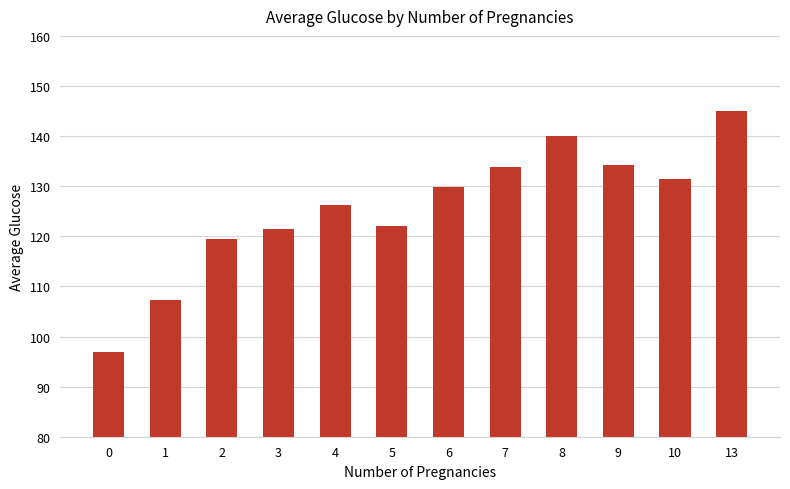

What is the difference between the values at 6 and 4?

3.5